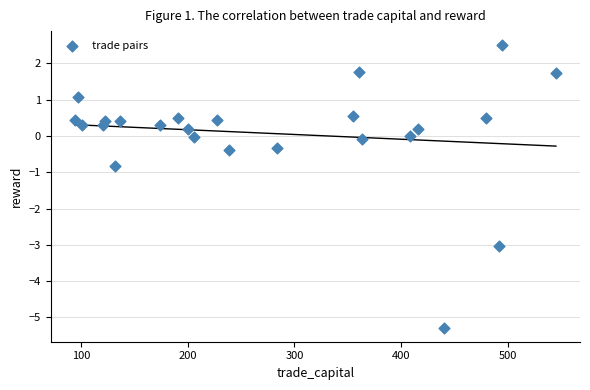

What Y value in the scatter plot is closest to -1?

-0.8